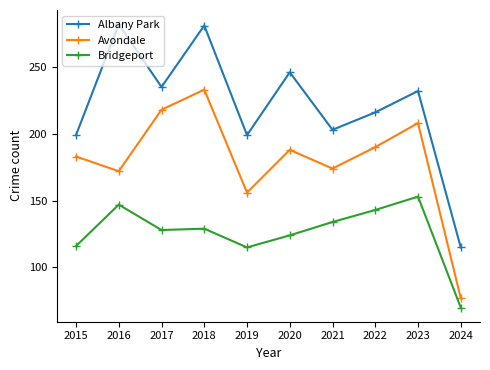

Is the value of Albany Park at 2016 greater than the value of Bridgeport at 2016?

Yes